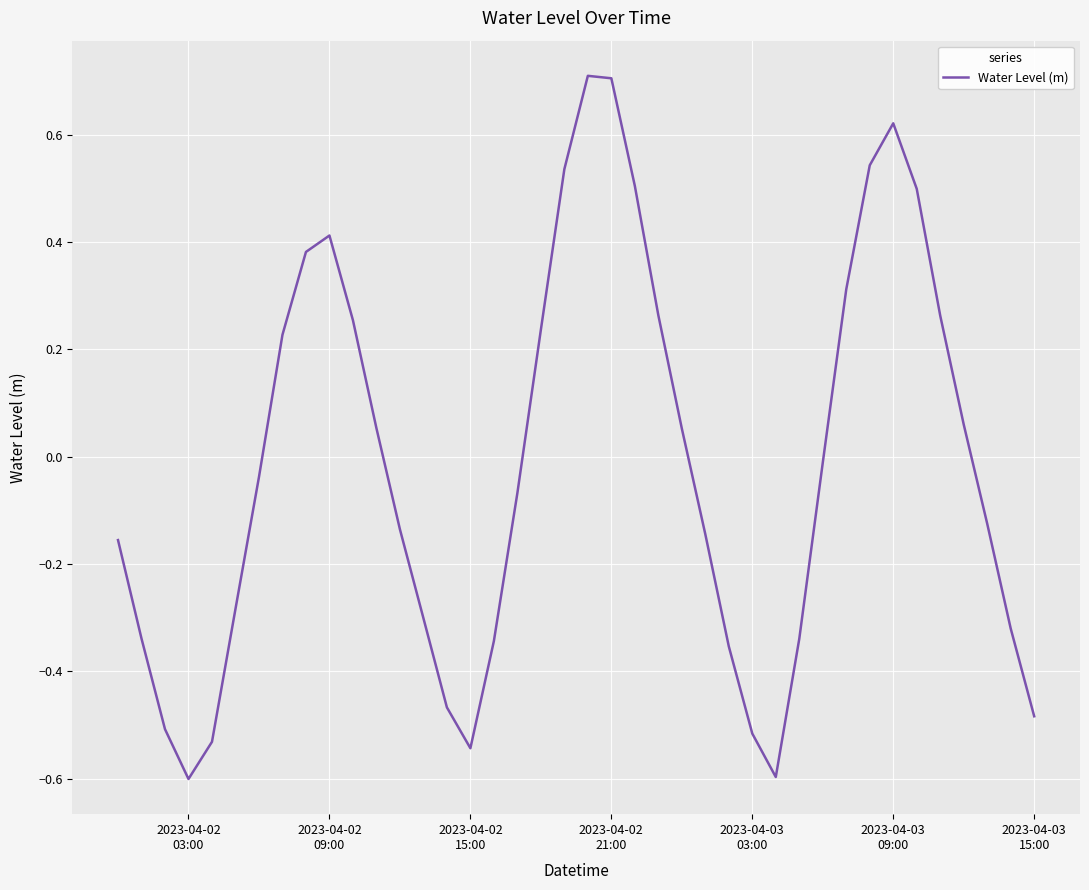

What is the smallest value displayed?

-0.6